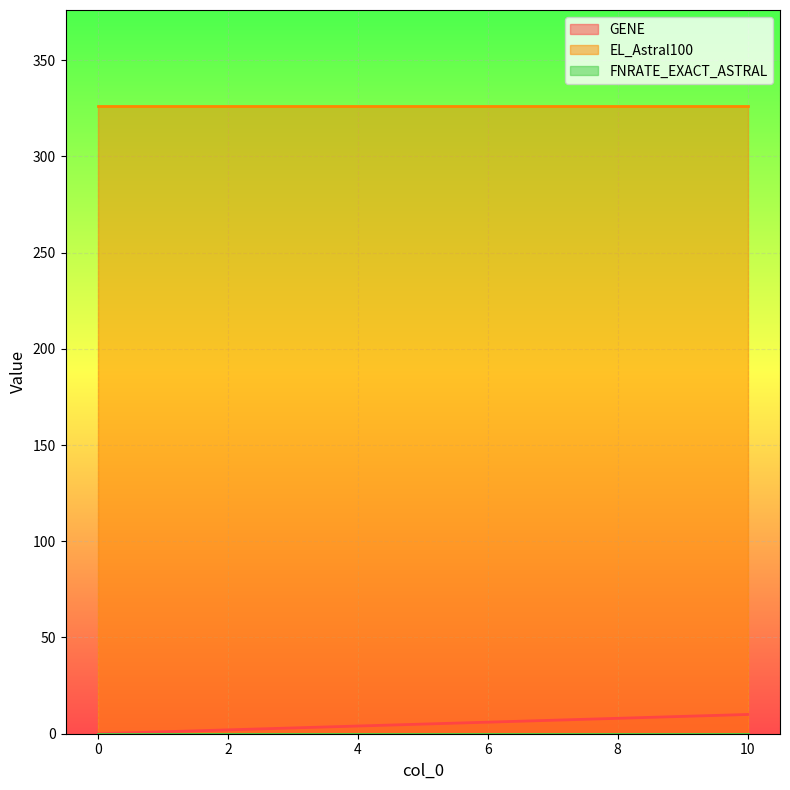

Count the GENE values in the range 0 to 10.

3